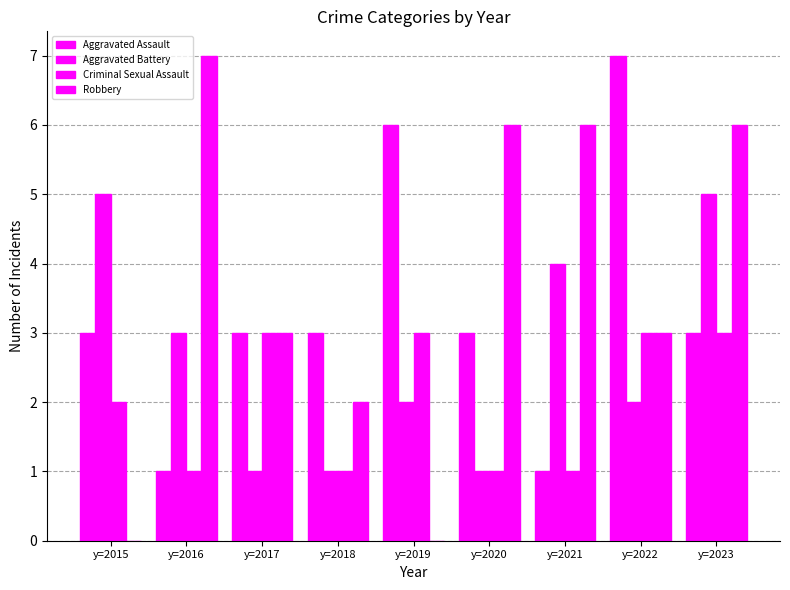

How many series are shown in this chart?

4